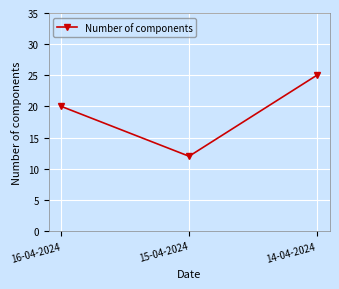

What is the maximum value shown in the chart?

25